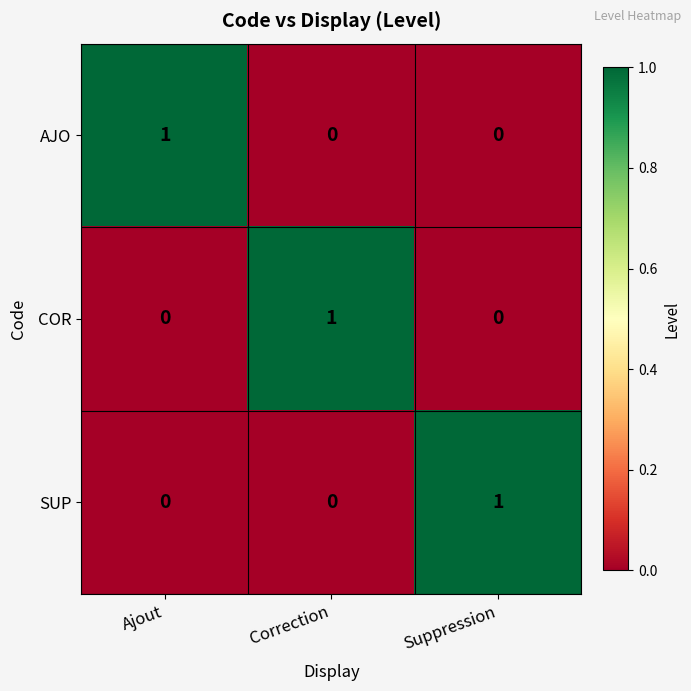

Reading left to right, extract all data points from this chart.

AJO: 1	0	0
COR: 0	1	0
SUP: 0	0	1